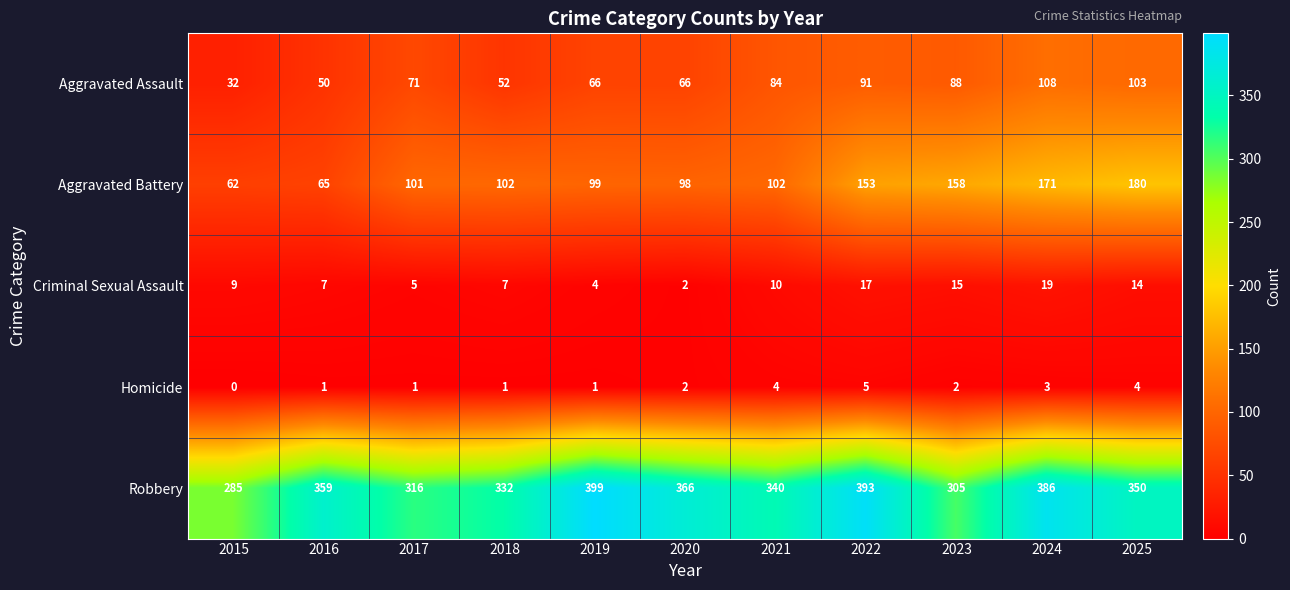

True or false: Robbery has a value of 393 at 2022.

True